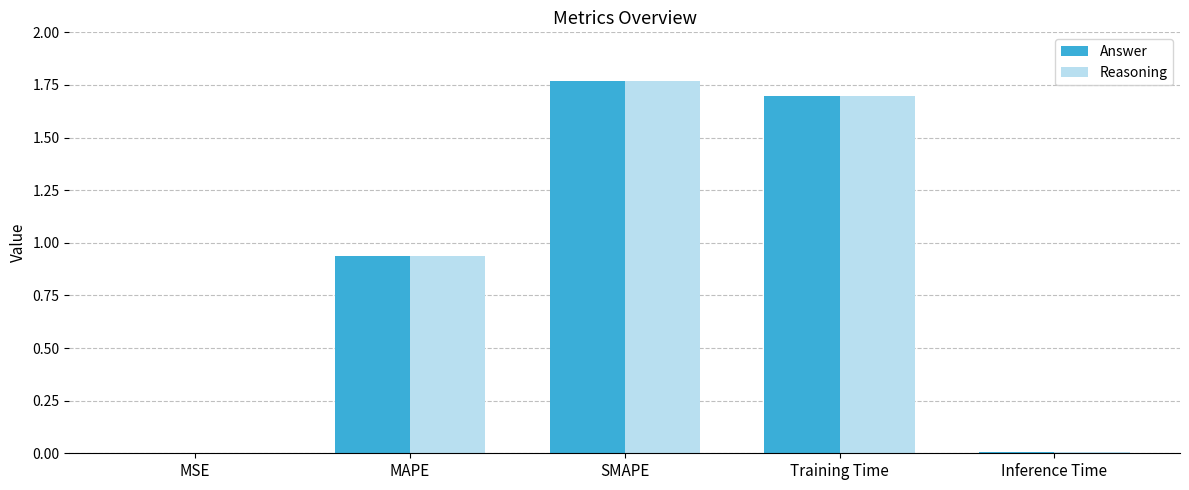

The value of Reasoning at MAPE is 1.3. True or false?

False